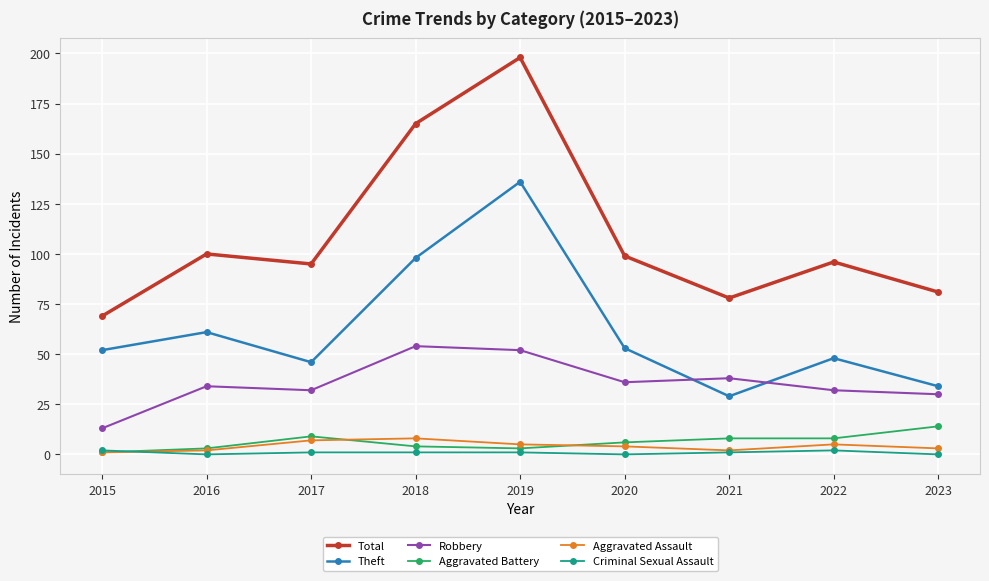

Where is the first local maximum for Theft?

2016